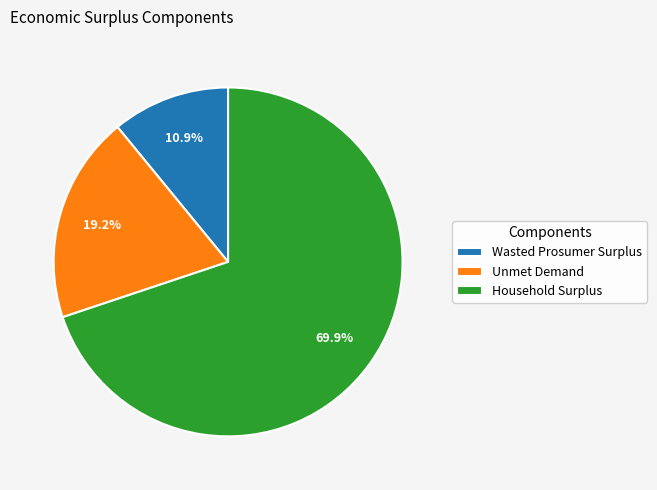

To the nearest percent, what is the difference between the Unmet Demand and Household Surplus slice percentages?

51%